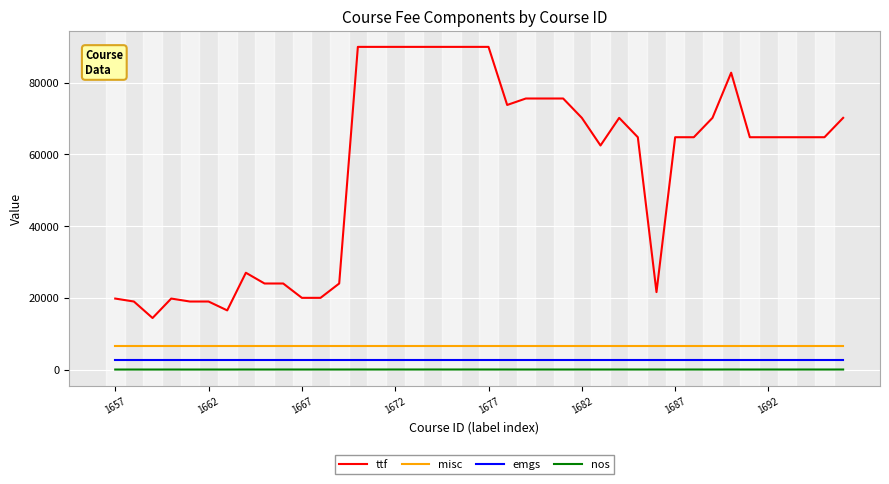

True or false: misc and nos cross at least once.

False